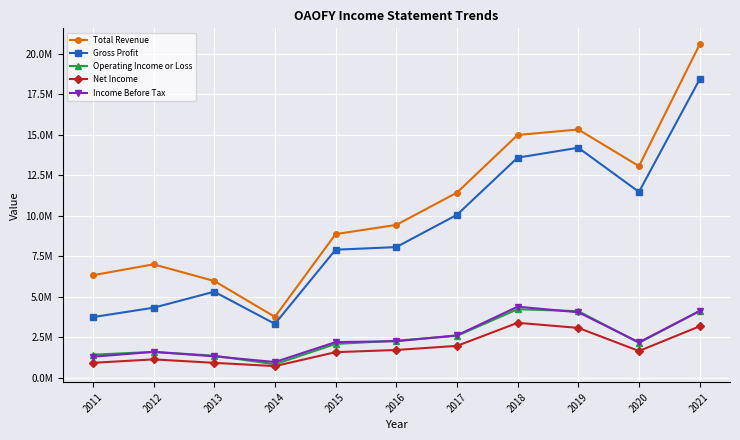

True or false: Net Income and Gross Profit cross at least once.

False